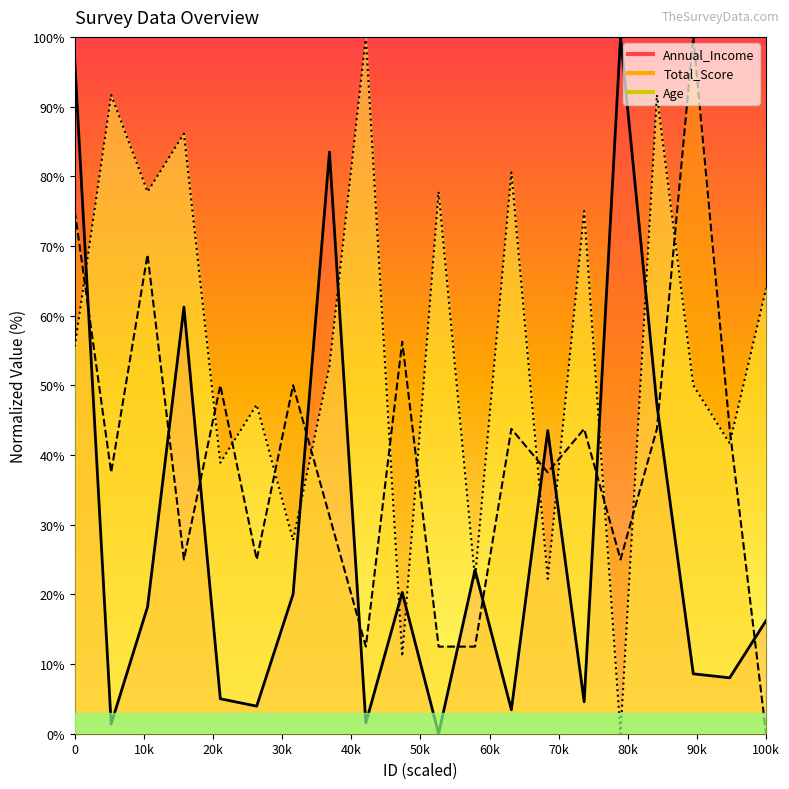

What is the difference between the highest and lowest values at 11?

77.8